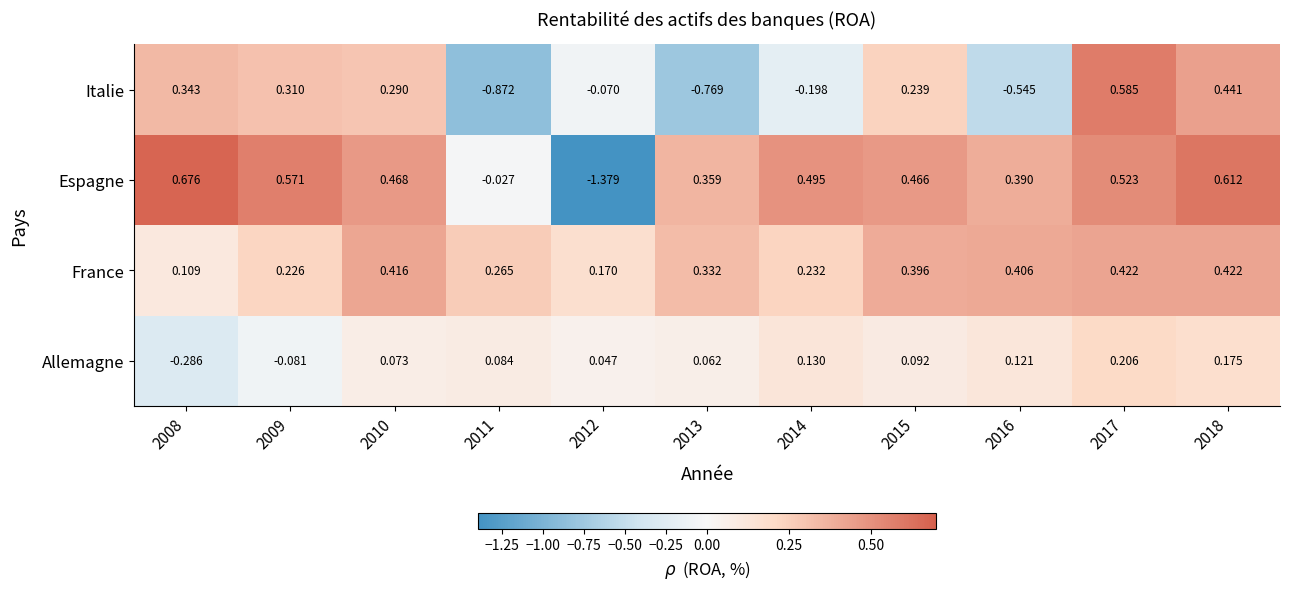

Between 2009 and 2017, which series saw the biggest shift?

Allemagne